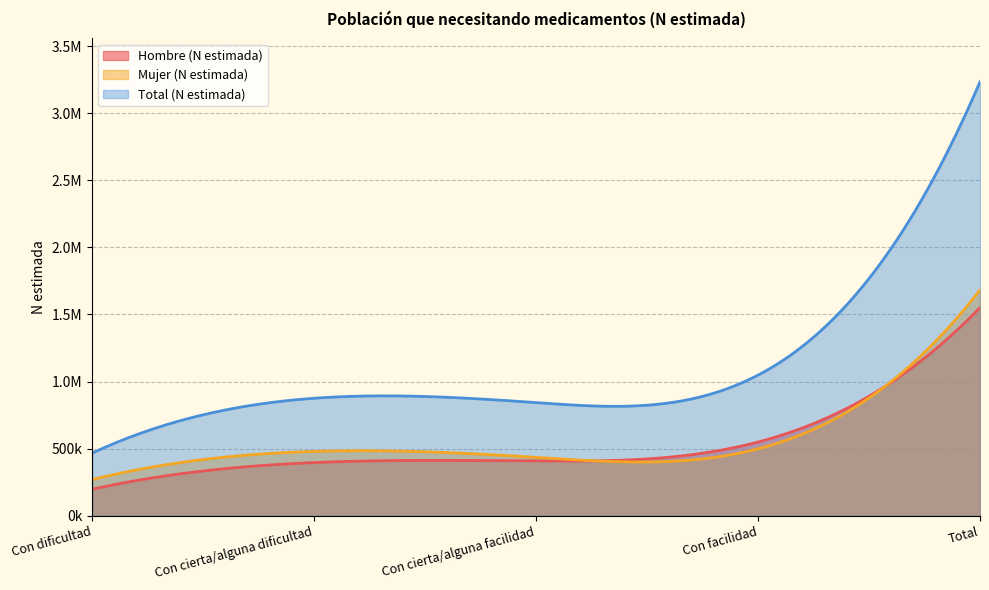

What is the label of the 4th point from the right?

Con cierta/alguna dificultad